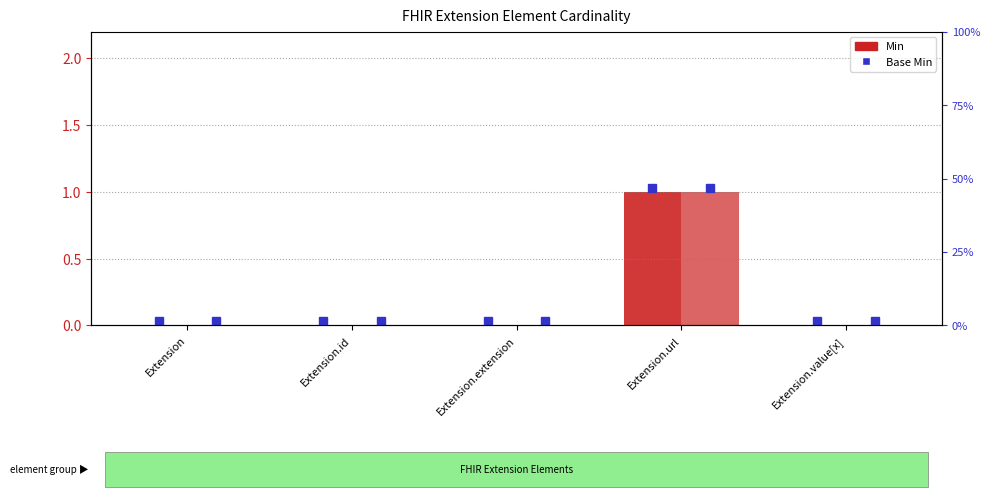

The value of Base Min at Extension is 0. True or false?

True